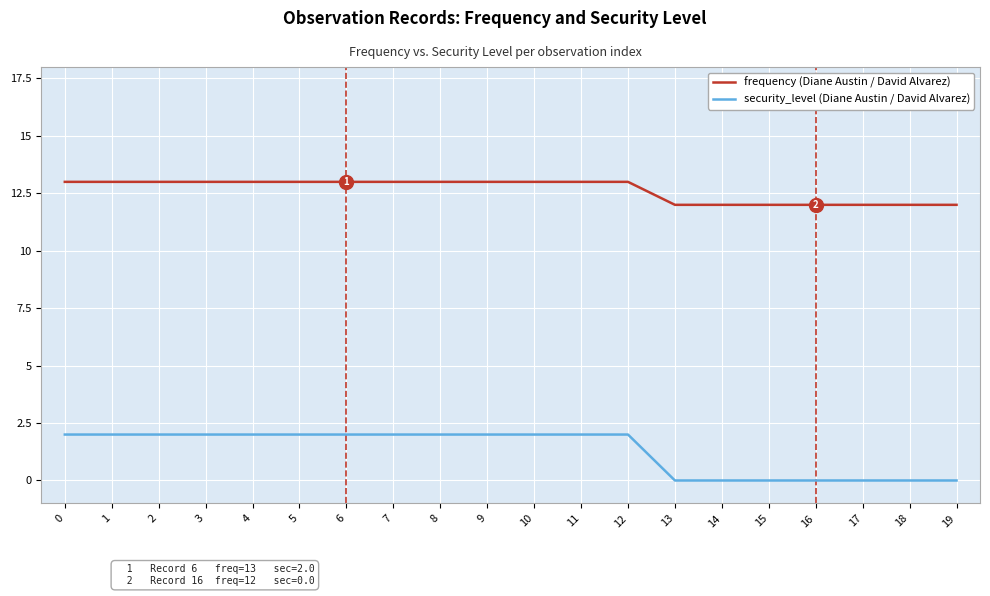

What is the difference between the highest and lowest values at 1?

11